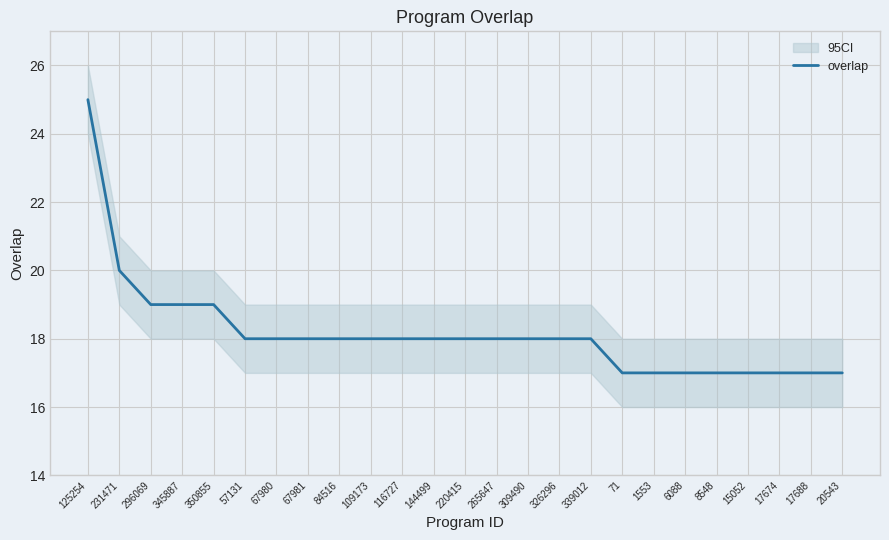

Between 109173 and 144499, which is larger?

109173